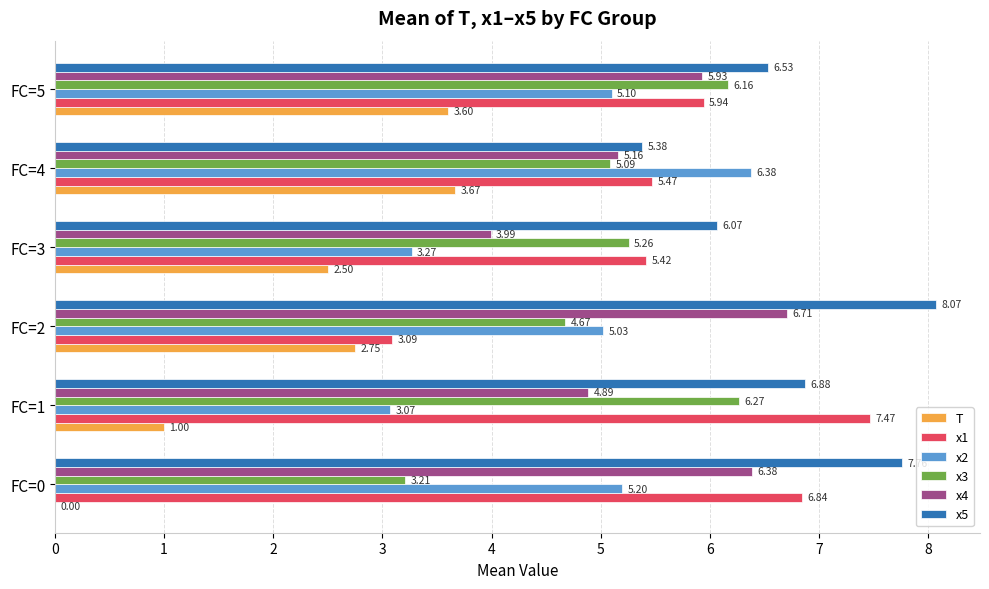

Is the value of T at FC=1 greater than the value of x1 at FC=5?

No